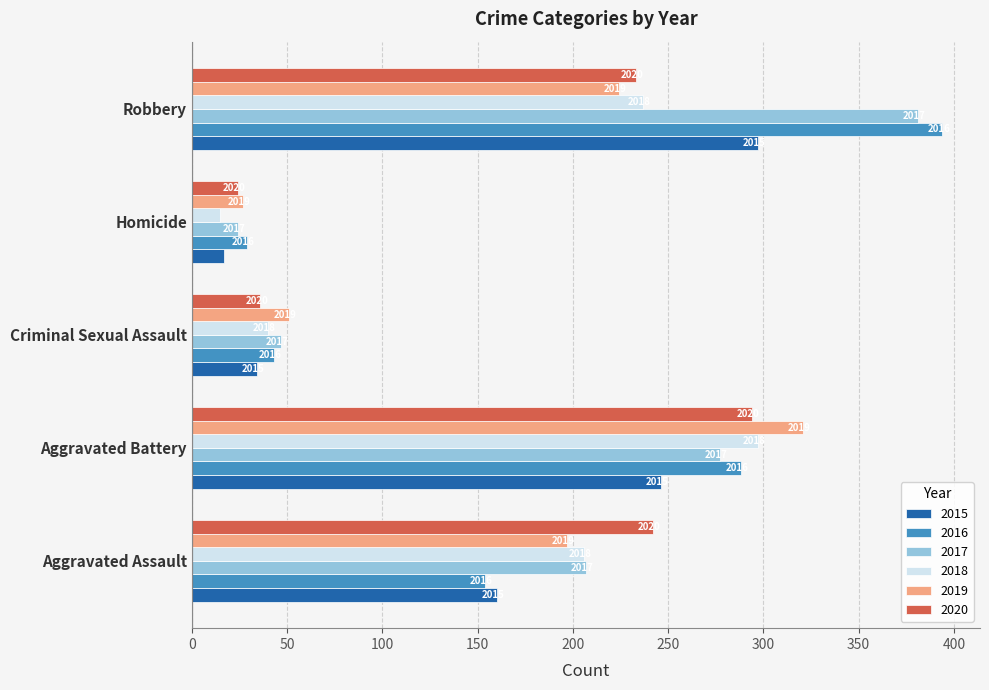

The 2016 series shows 154 at Aggravated Assault. True or false?

True